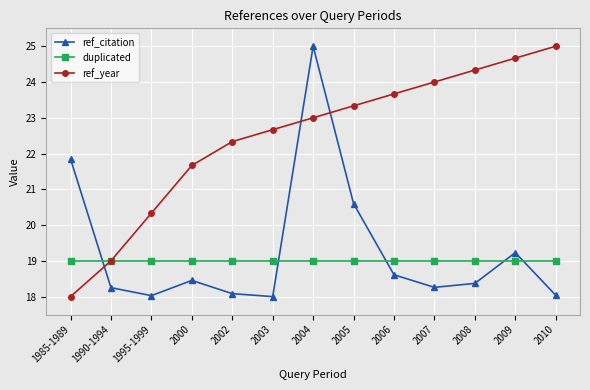

What value does the ref_citation series have at 2006?

18.6